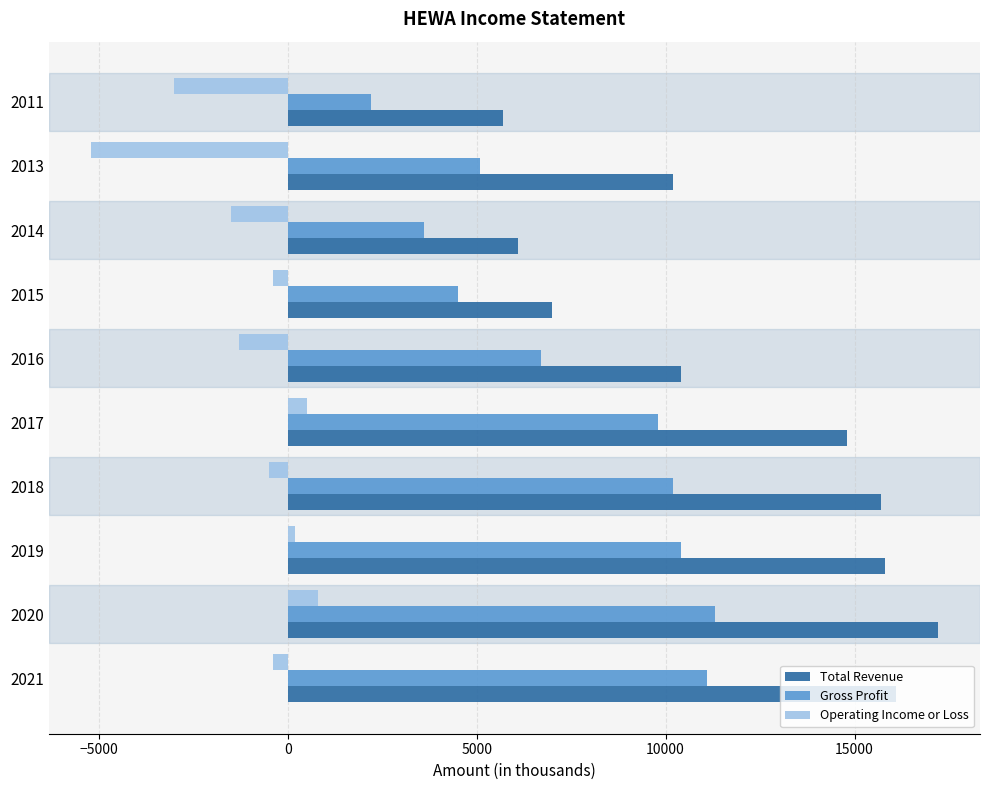

Which label corresponds to the smallest value in the chart?

2013